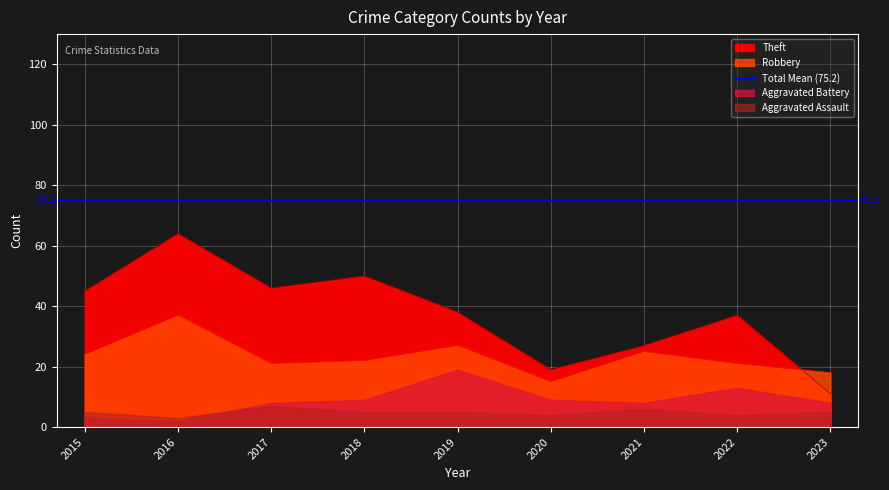

Reading left to right, list all the values displayed in this chart.

Aggravated Assault: 5	3	7	5	5	4	6	4	5
Aggravated Battery: 3	2	8	9	19	9	8	13	8
Robbery: 24	37	21	22	27	15	25	21	18
Theft: 45	64	46	50	38	19	27	37	11
Total: 77	106	82	88	91	47	66	77	43